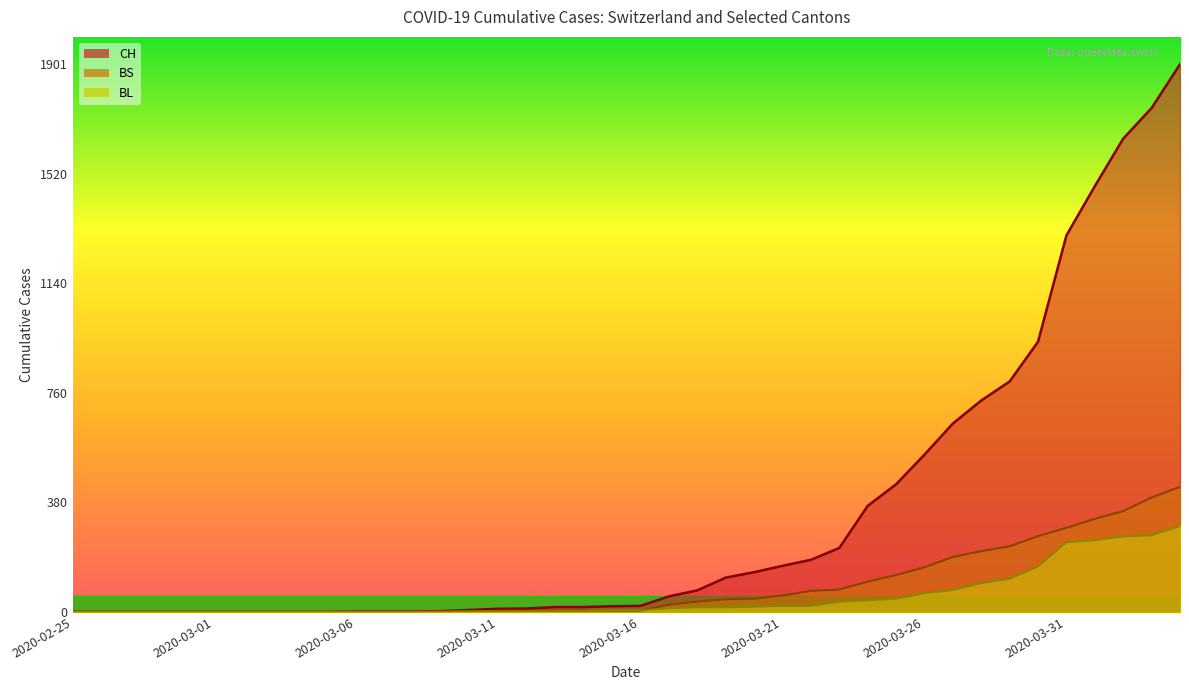

At which label is BS closest to 217?

2020-03-28